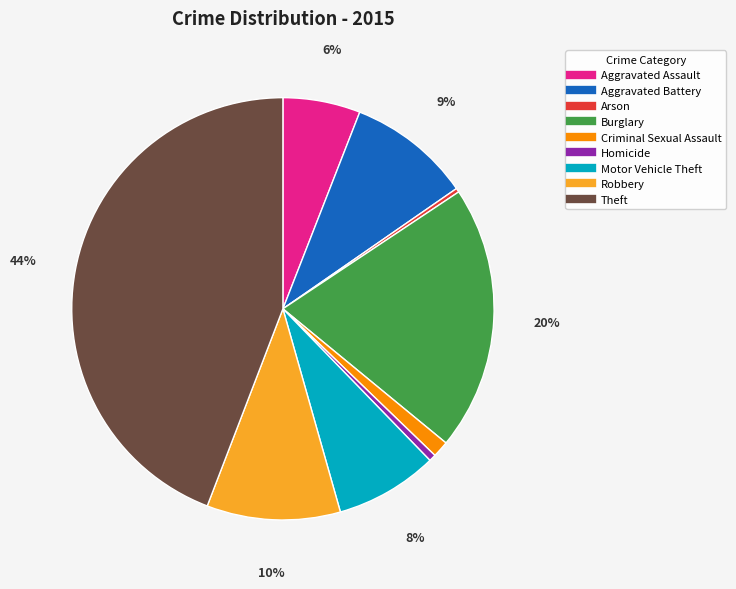

How many segments does this pie chart have?

9